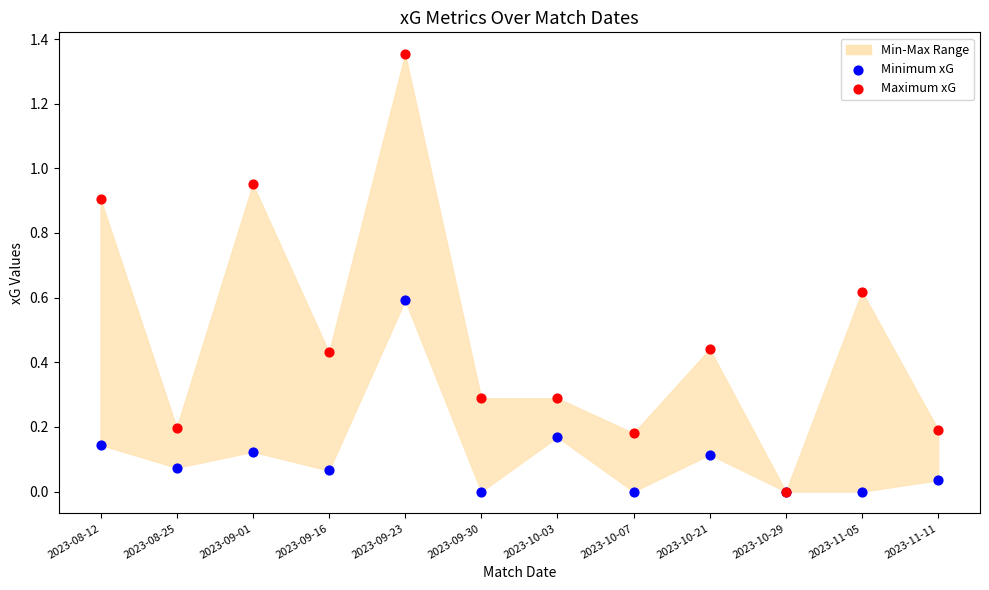

Which series reaches the minimum Y coordinate?

Minimum xG